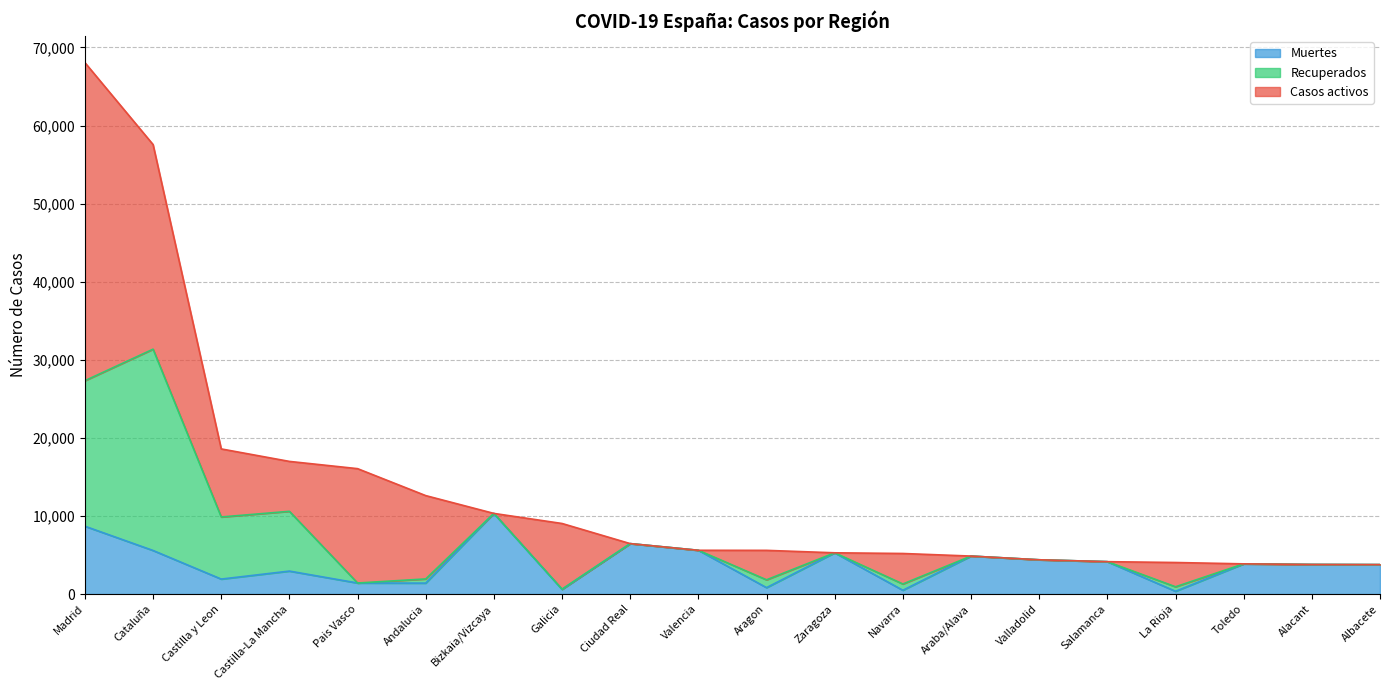

What is the label of the 9th point from the left?

Ciudad Real